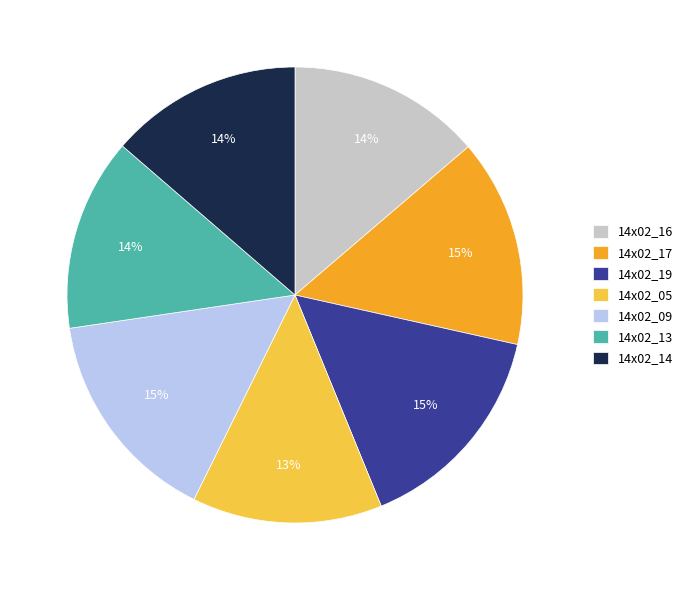

How many segments does this pie chart have?

7